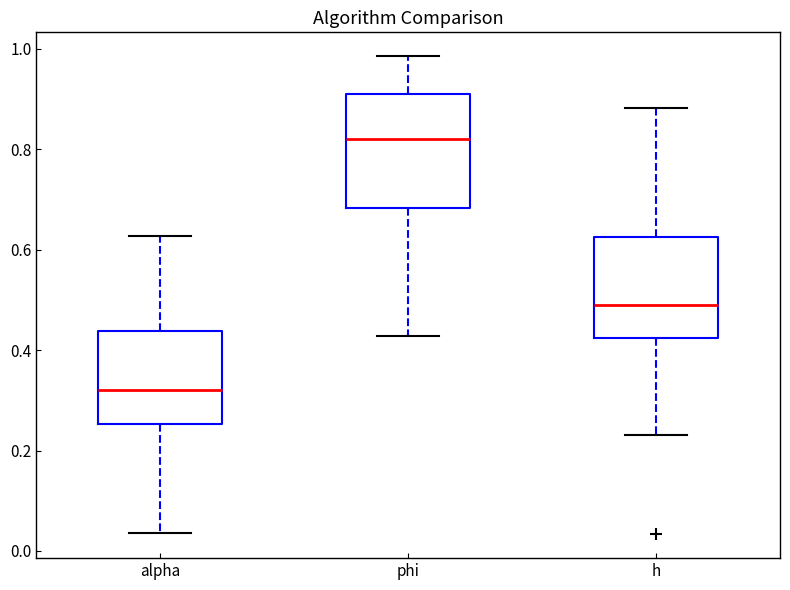

Reading left to right, read every box against the y-axis: the position of its median line, the range the box covers, and the ends of its whiskers. The values are not printed on the chart, so give them approximately, as read against the axis.

alpha: median 0.32, box 0.26 to 0.44, whiskers 0.04 to 0.62
phi: median 0.82, box 0.68 to 0.92, whiskers 0.42 to 0.98
h: median 0.48, box 0.42 to 0.62, whiskers 0.24 to 0.88